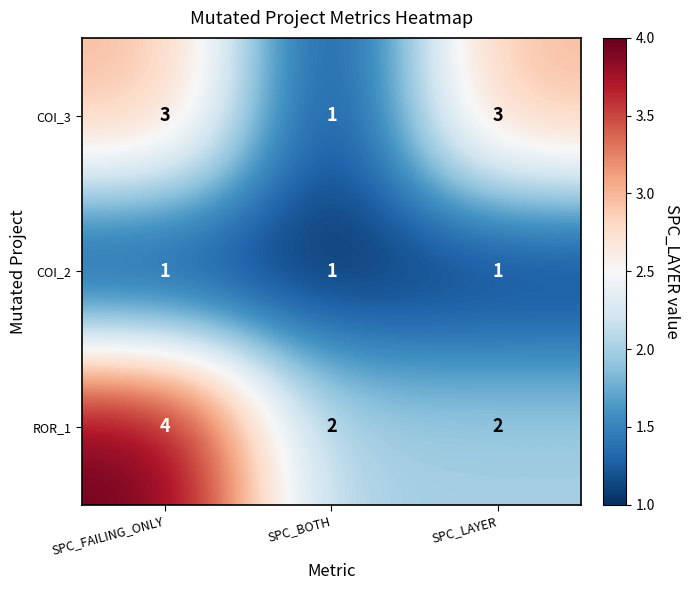

Reading left to right, extract all data points from this chart.

COI_3: SPC_FAILING_ONLY=3	SPC_BOTH=1	SPC_LAYER=3
COI_2: SPC_FAILING_ONLY=1	SPC_BOTH=1	SPC_LAYER=1
ROR_1: SPC_FAILING_ONLY=4	SPC_BOTH=2	SPC_LAYER=2